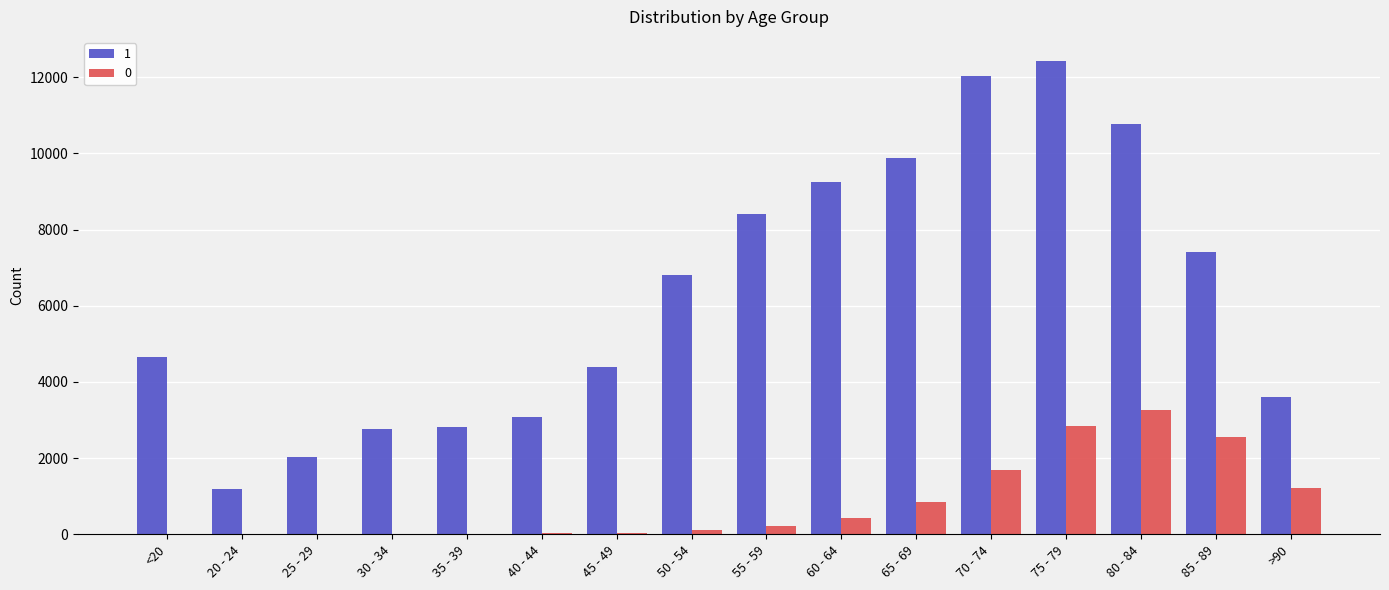

The value of 1 at >90 is 3604. True or false?

True